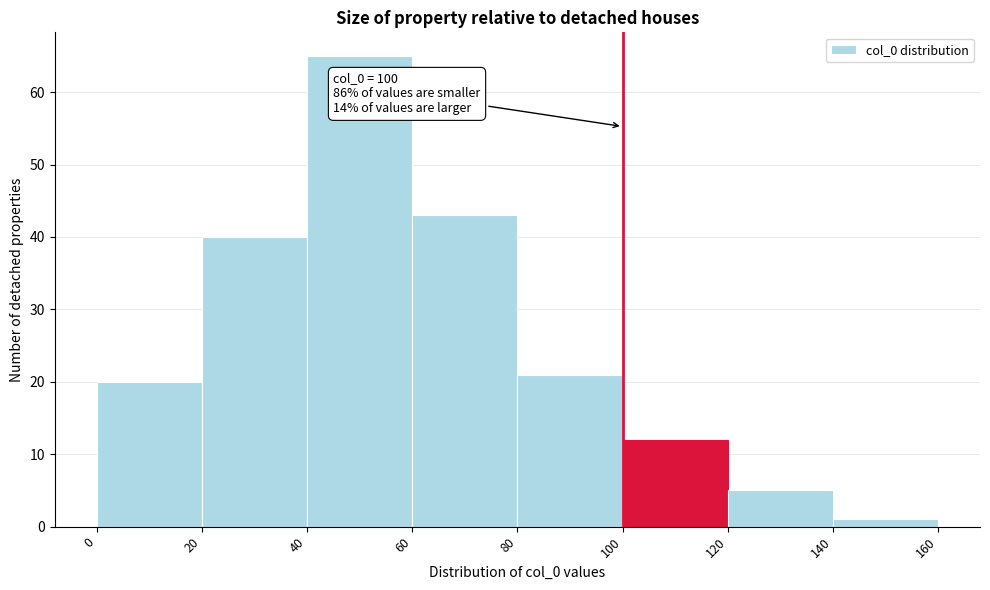

Over which range of the x-axis is the bar tallest?

40 to 60